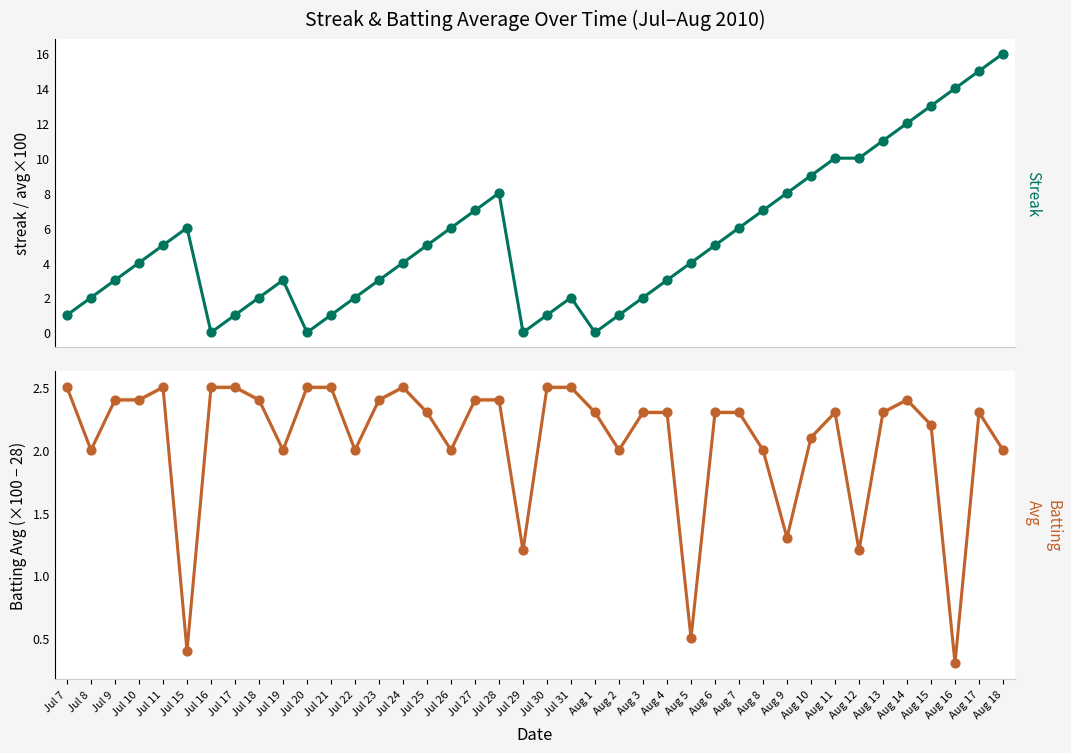

Which series reaches the maximum Y coordinate?

Streak